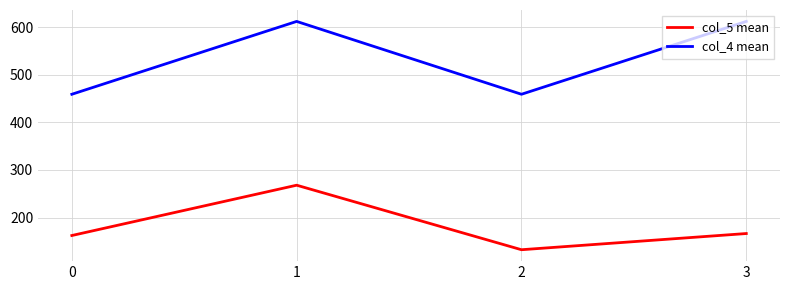

Reading left to right, transcribe all the data shown in this chart.

col_5 mean: 0=162.3	1=268.0	2=132.5	3=166.5
col_4 mean: 0=459.0	1=612.0	2=459.0	3=612.0